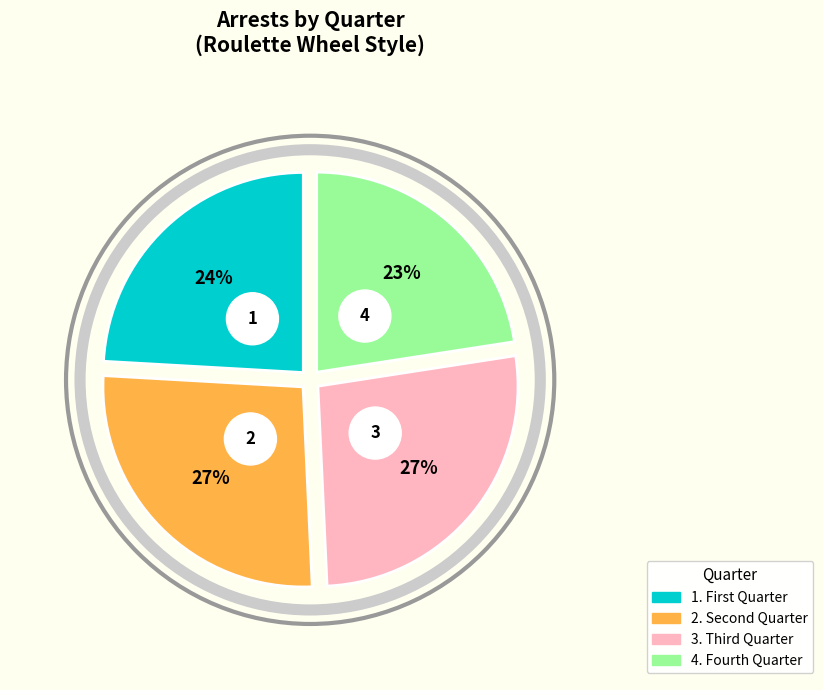

Count the number of slices in the pie.

4